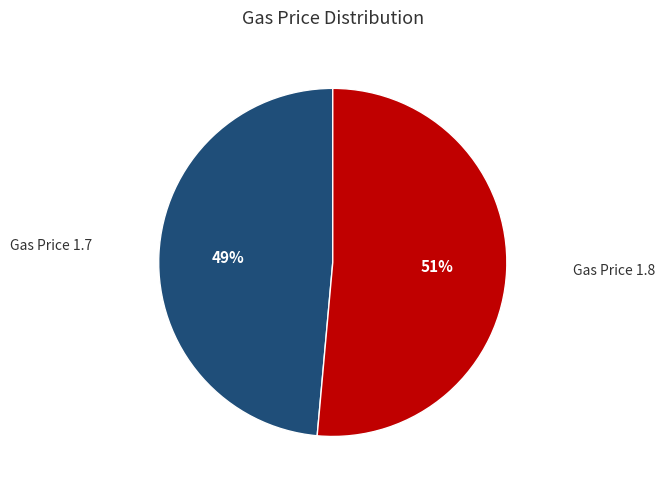

To the nearest percent, what is the average slice percentage?

50%